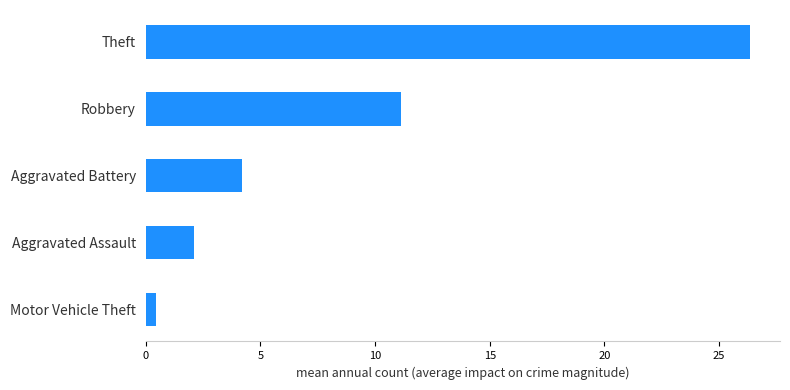

Reading top to bottom, transcribe all the data shown in this chart.

26.3	11.1	4.2	2.1	0.4